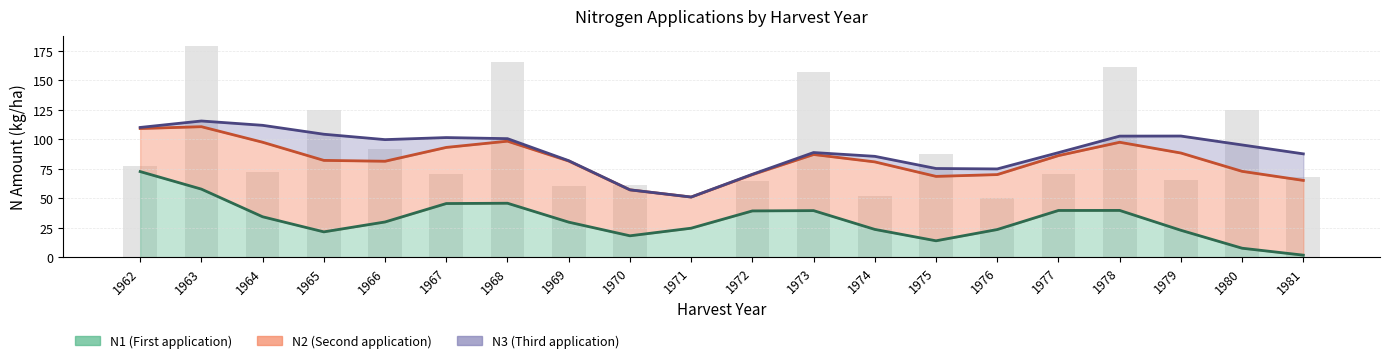

How many groups of bars are there?

20